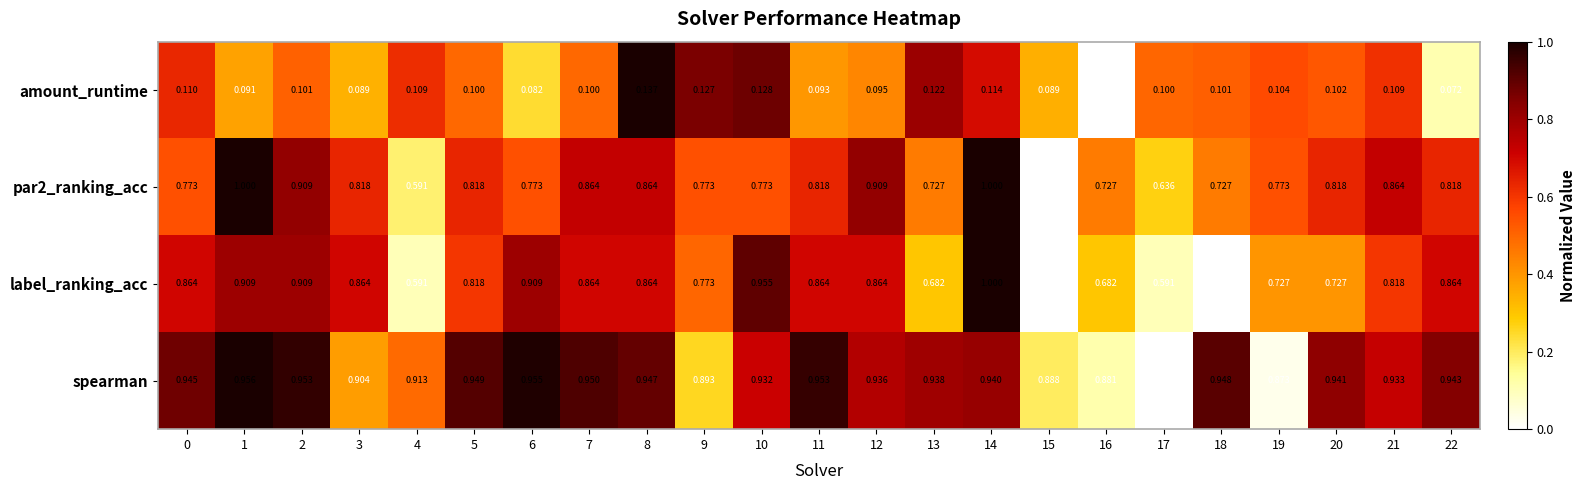

Which series has the largest total across all categories?

spearman